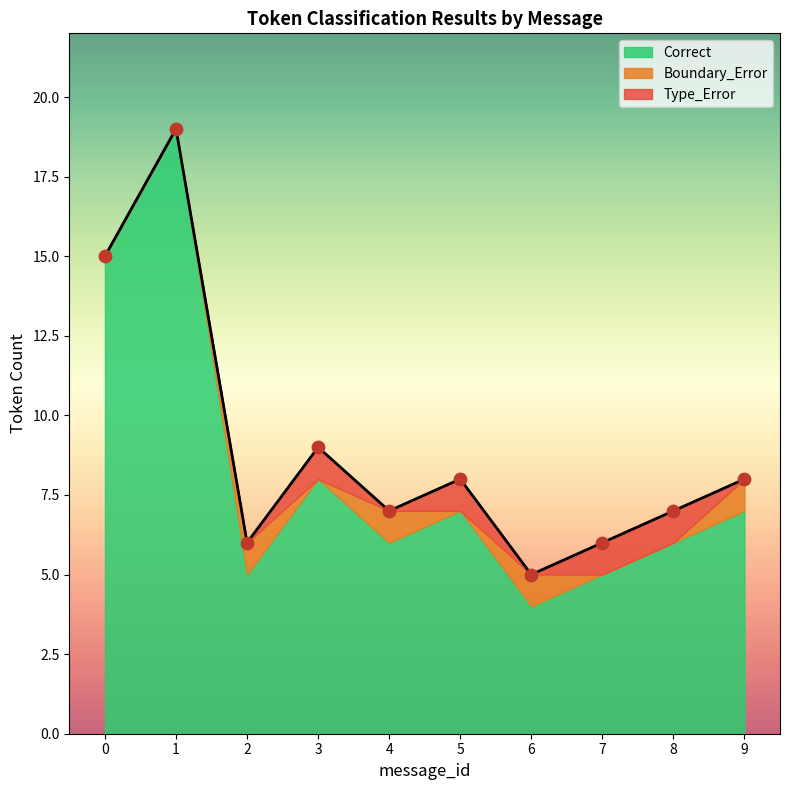

At how many categories does at least one series exceed 11?

2